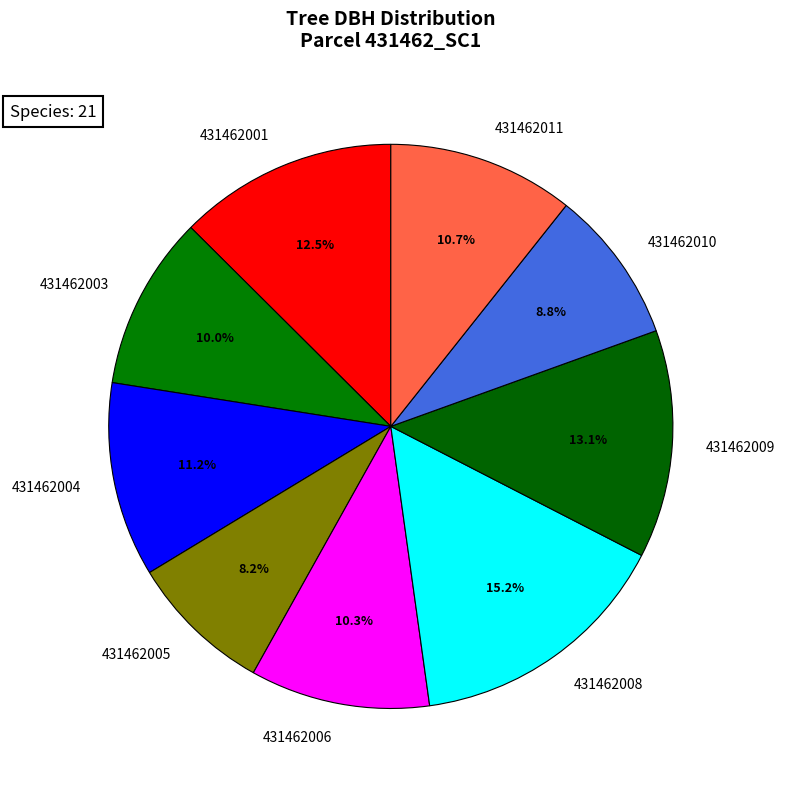

How many slices are in this pie chart?

9